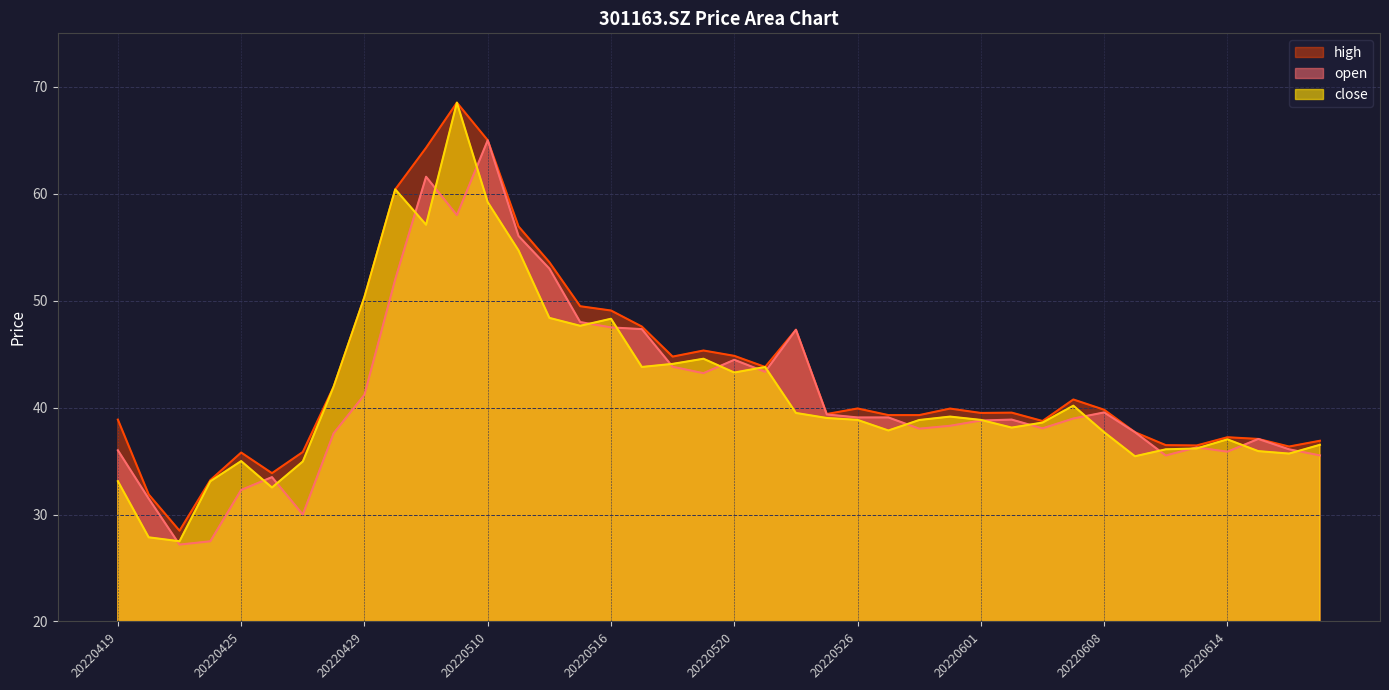

What are all the series names shown in the legend?

high, open, close